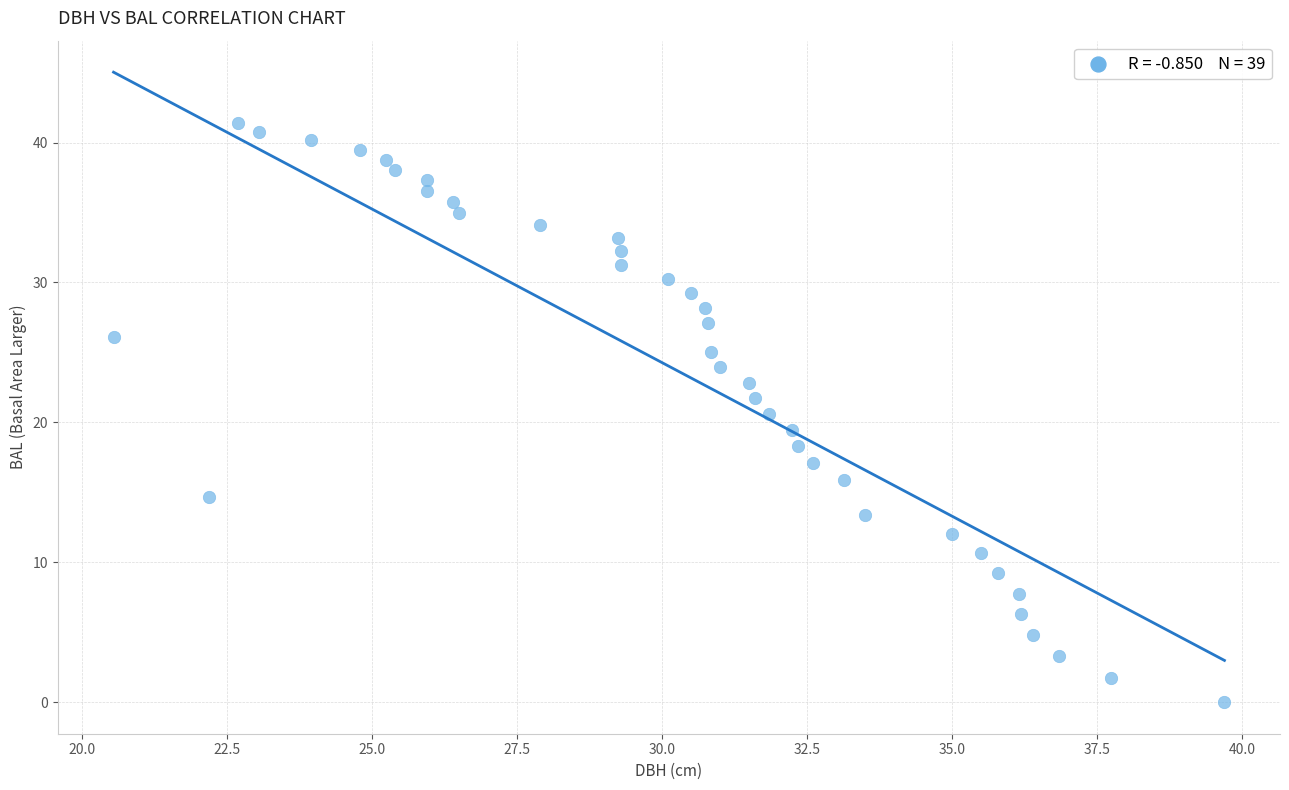

What is the range of Y values (max minus min)?

41.4